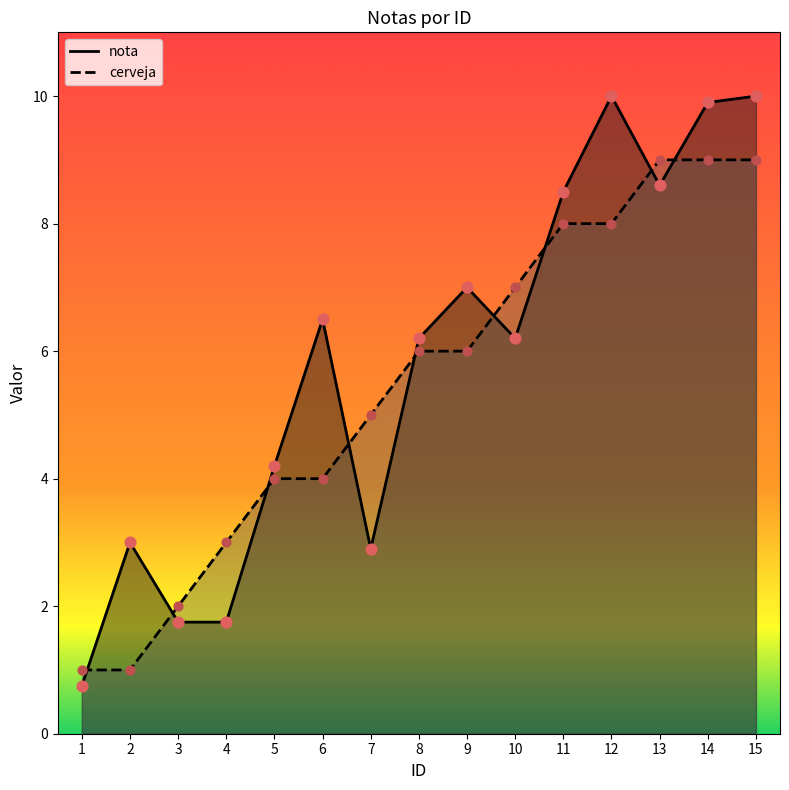

At how many categories does at least one series exceed 8?

5